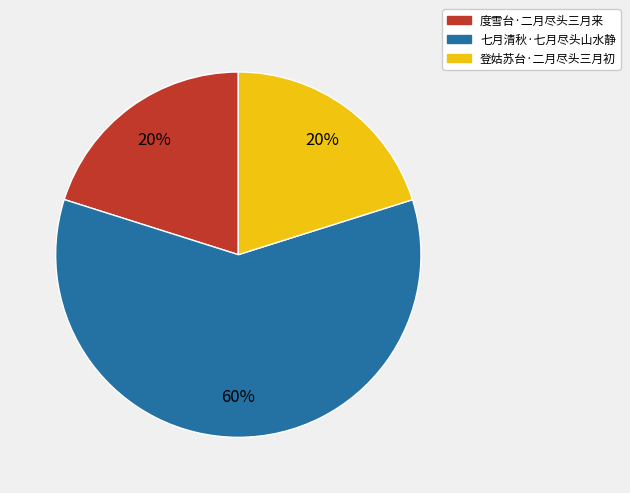

What is the majority slice?

七月清秋·七月尽头山水静